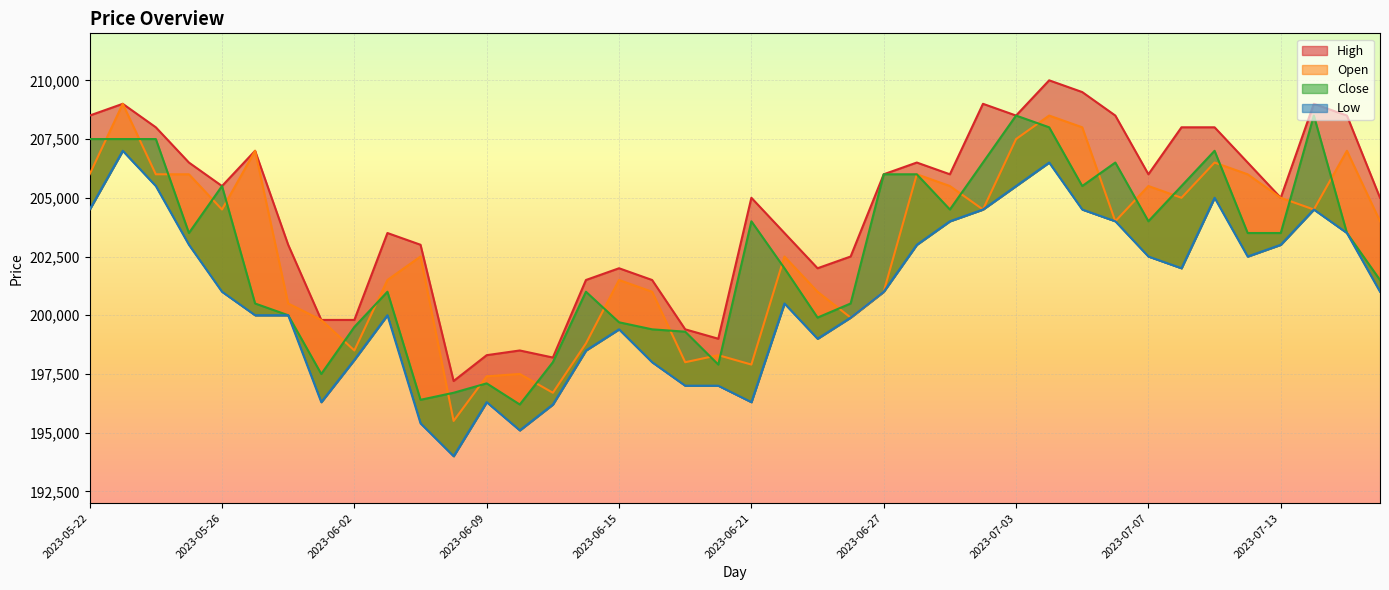

Which series has the widest spread of values?

Open